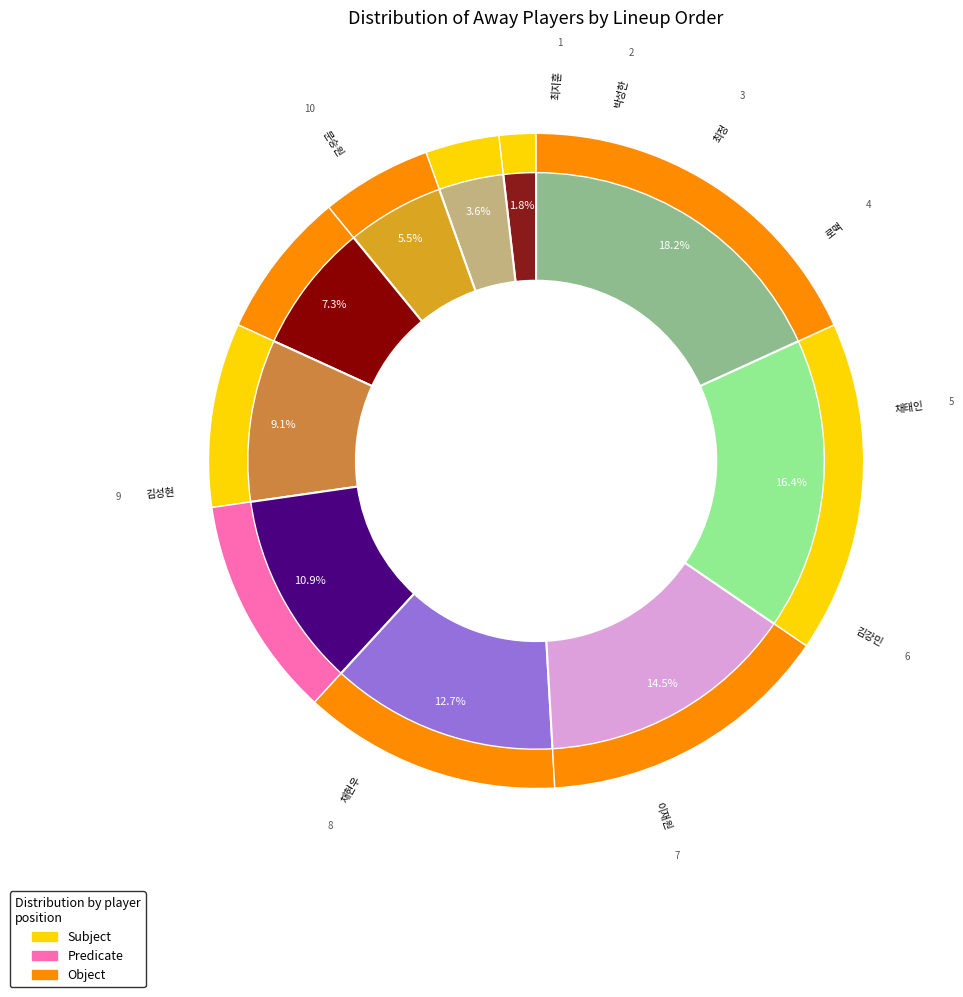

Is it true that 박성한 is 1% of the pie?

False